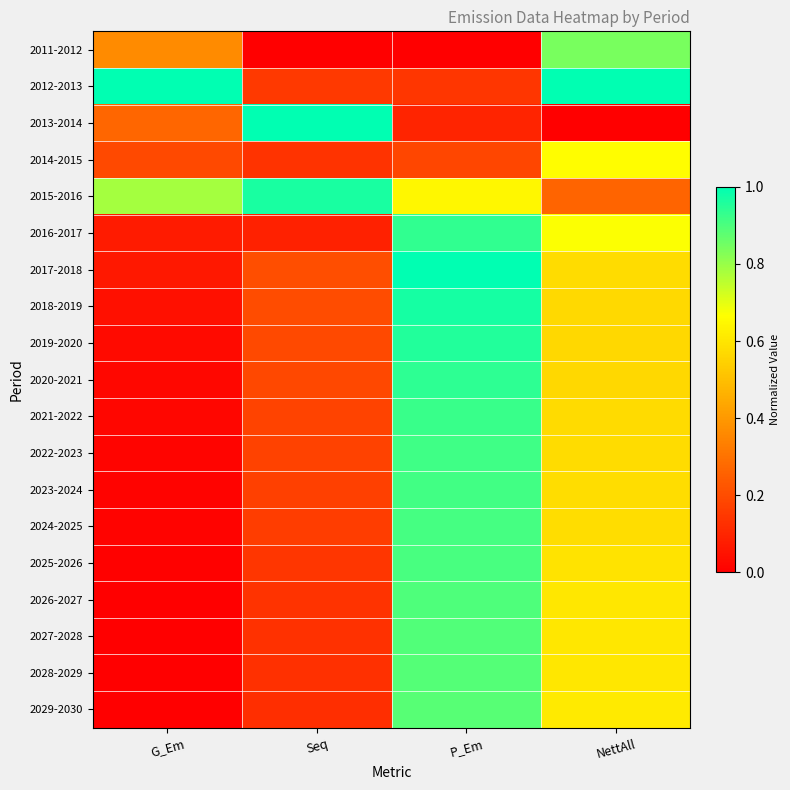

How many categories are shown in the chart?

4